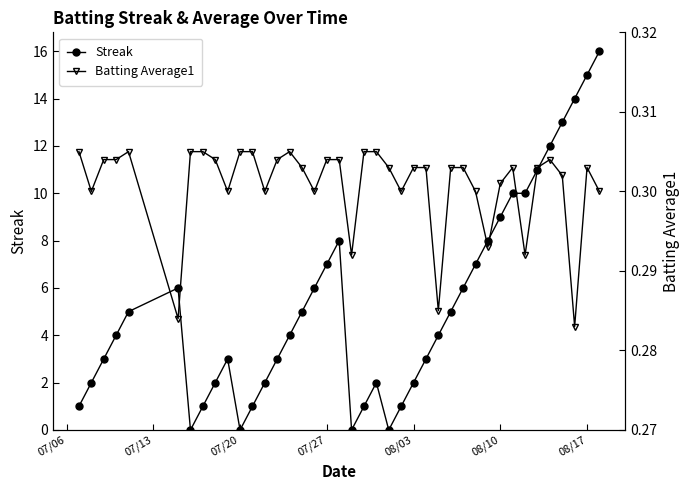

True or false: Streak has more than 1 points higher than both neighbors.

True